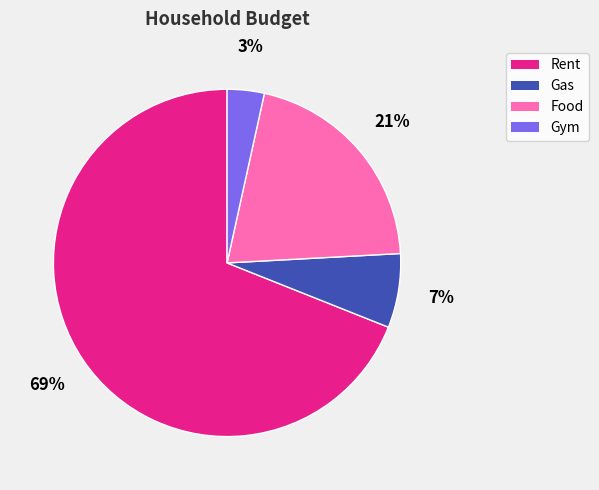

Is the sum of Food and Gas greater than half?

No